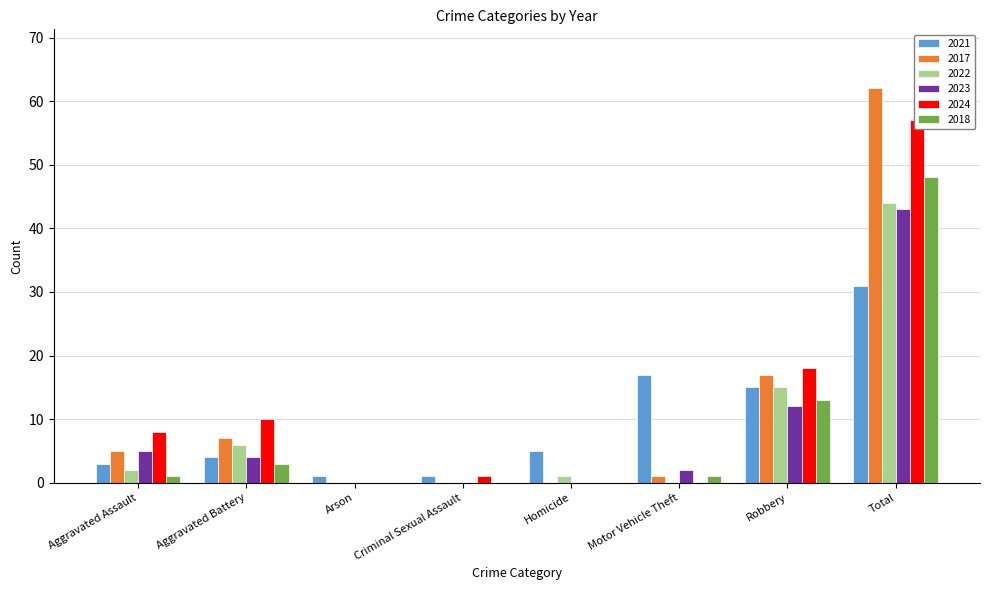

What is the difference between the 2023 values at Aggravated Battery and Arson?

4